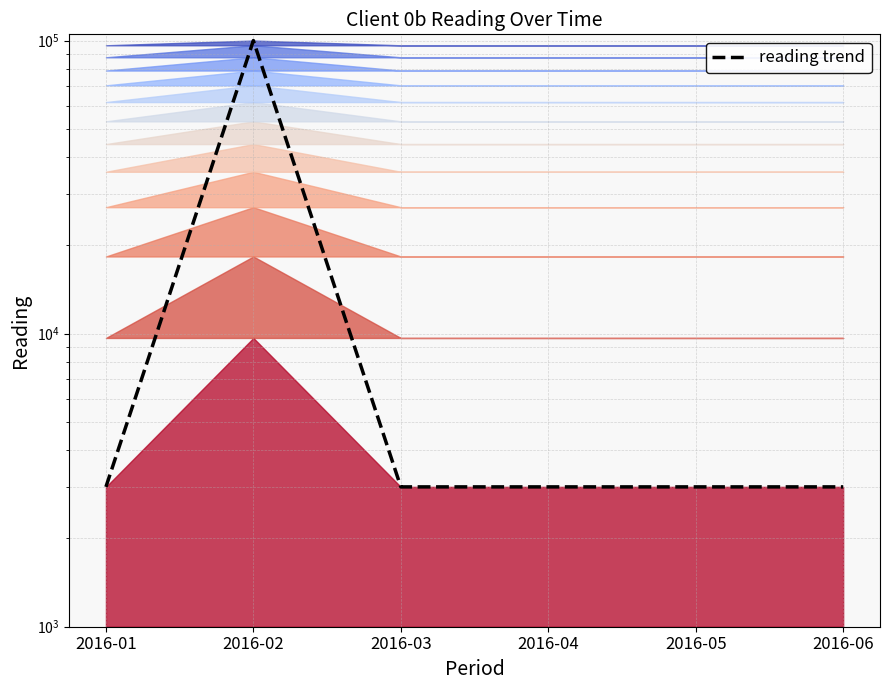

List the labels in order of value, largest first.

2016-02, 2016-01, 2016-03, 2016-04, 2016-05, 2016-06